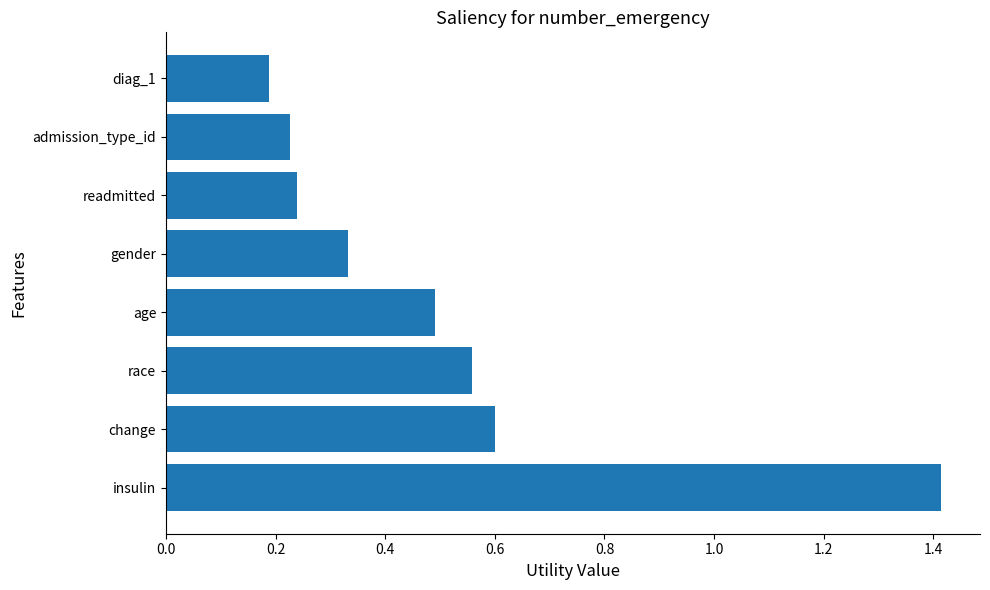

At which label is the value closest to 0?

diag_1